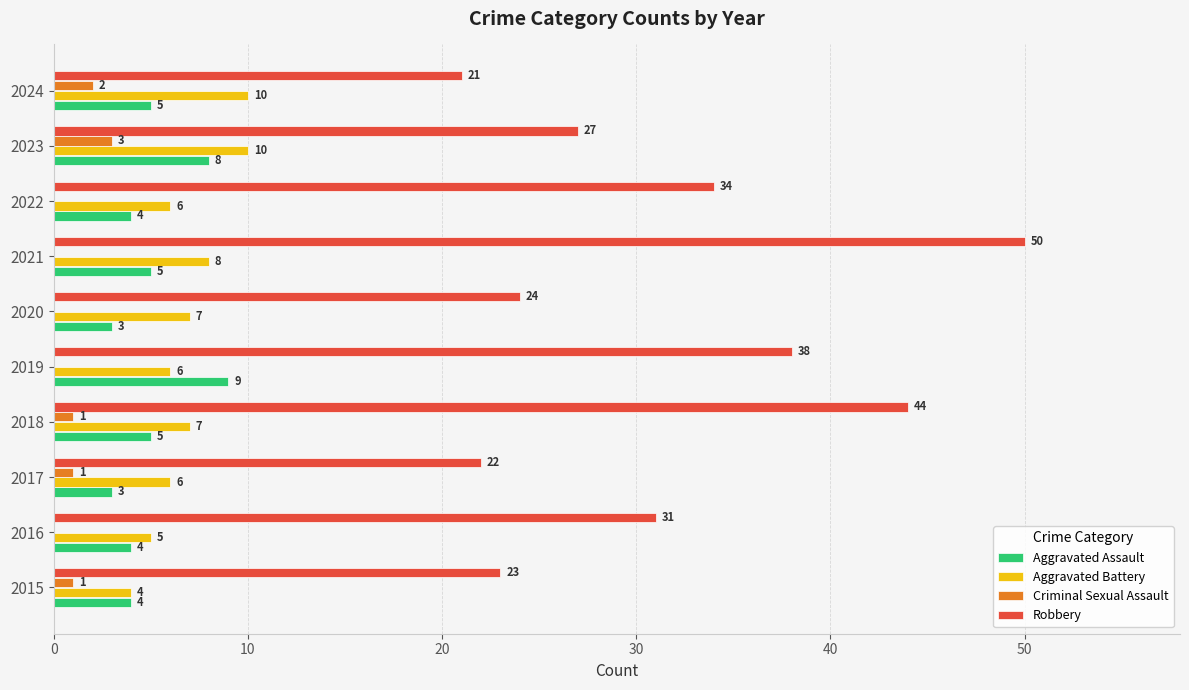

What is the sum of all Robbery values?

314